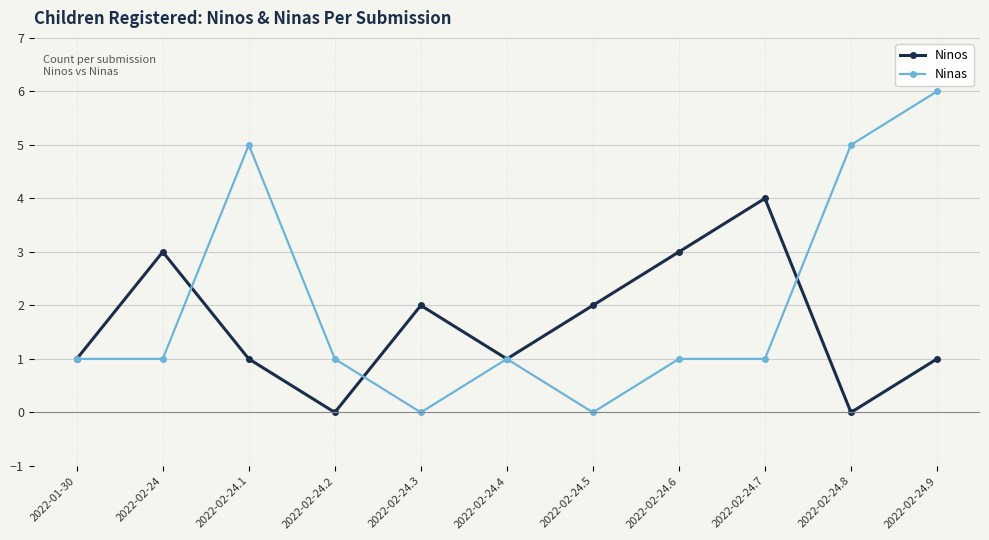

What is the label of the 1st point from the left?

2022-01-30